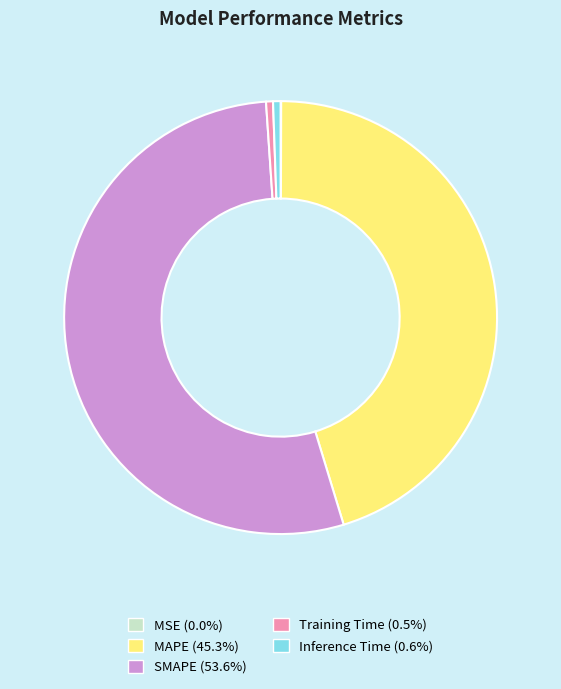

Do Inference Time (0.6%) and MAPE (45.3%) together represent more than half of the pie?

No